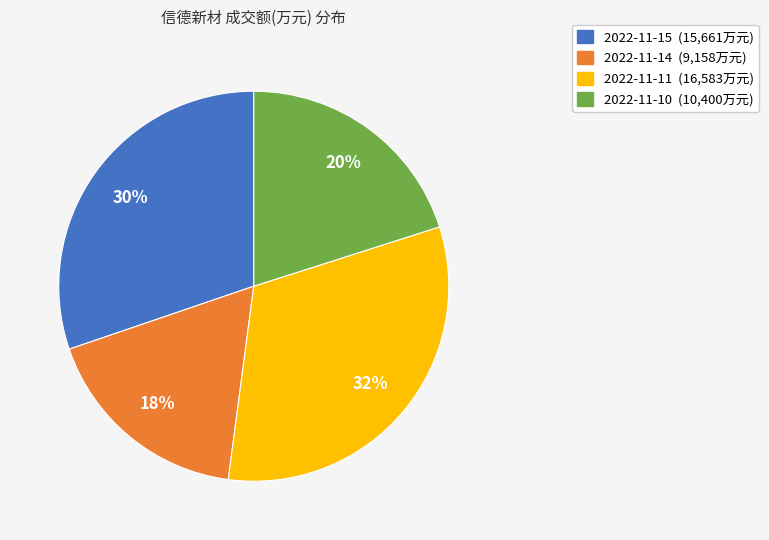

Which category has the smallest portion of the pie?

2022-11-14